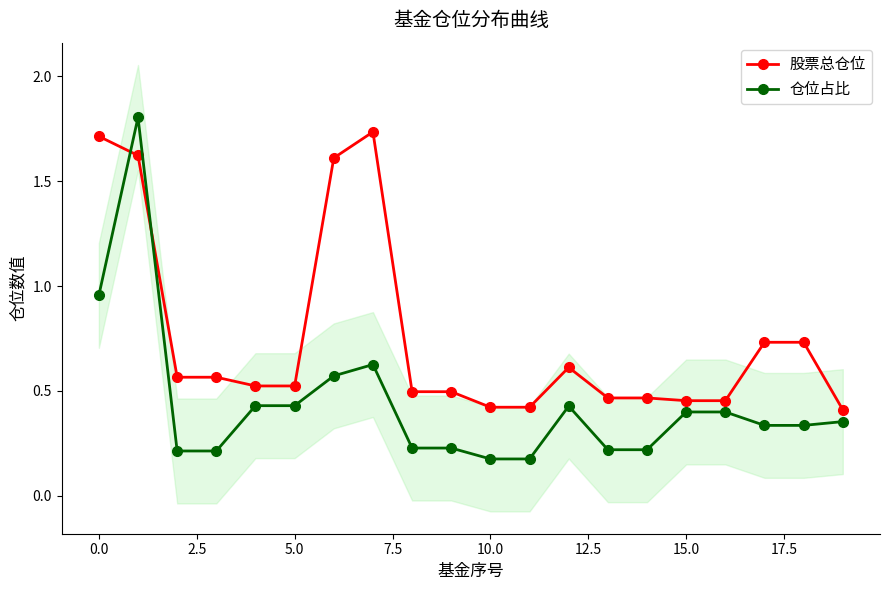

True or false: 仓位占比 has a value of 0.1 at 10.0.

False